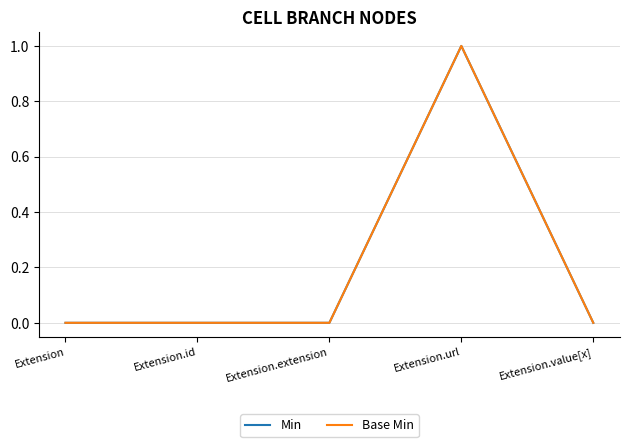

What is the difference between the maximum and minimum values in the Base Min series?

1